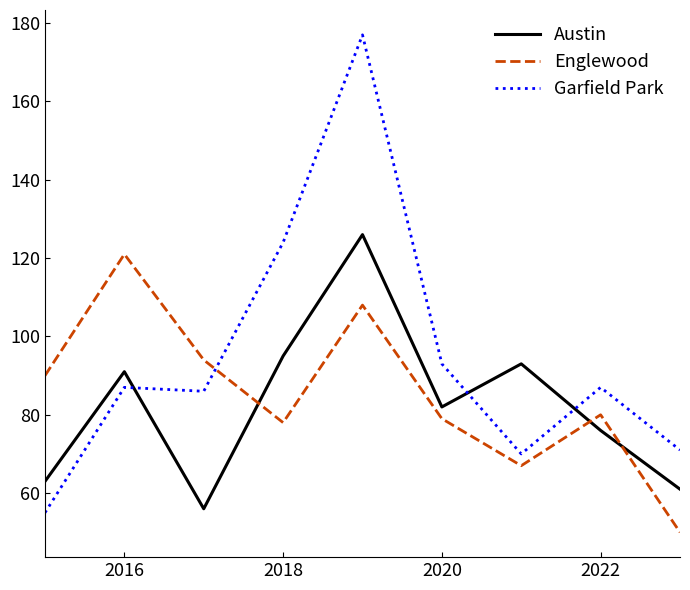

Which series has the largest total across all categories?

Garfield Park